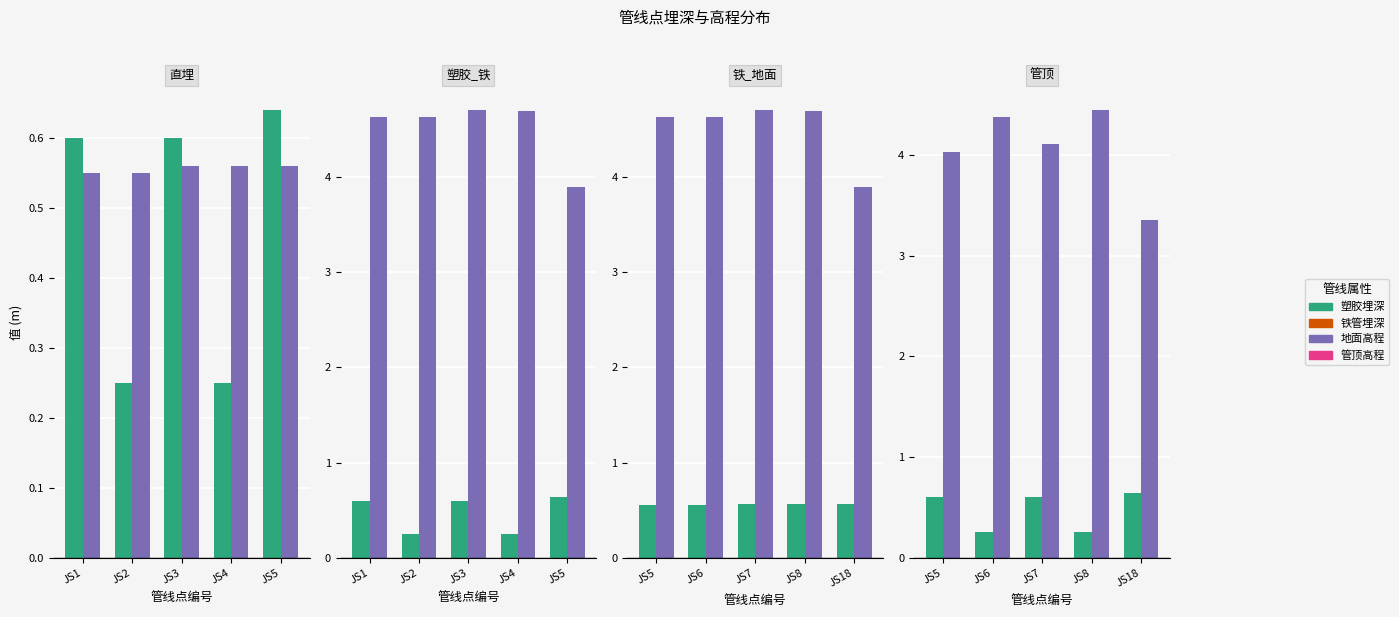

How many categories are shown in the chart?

5